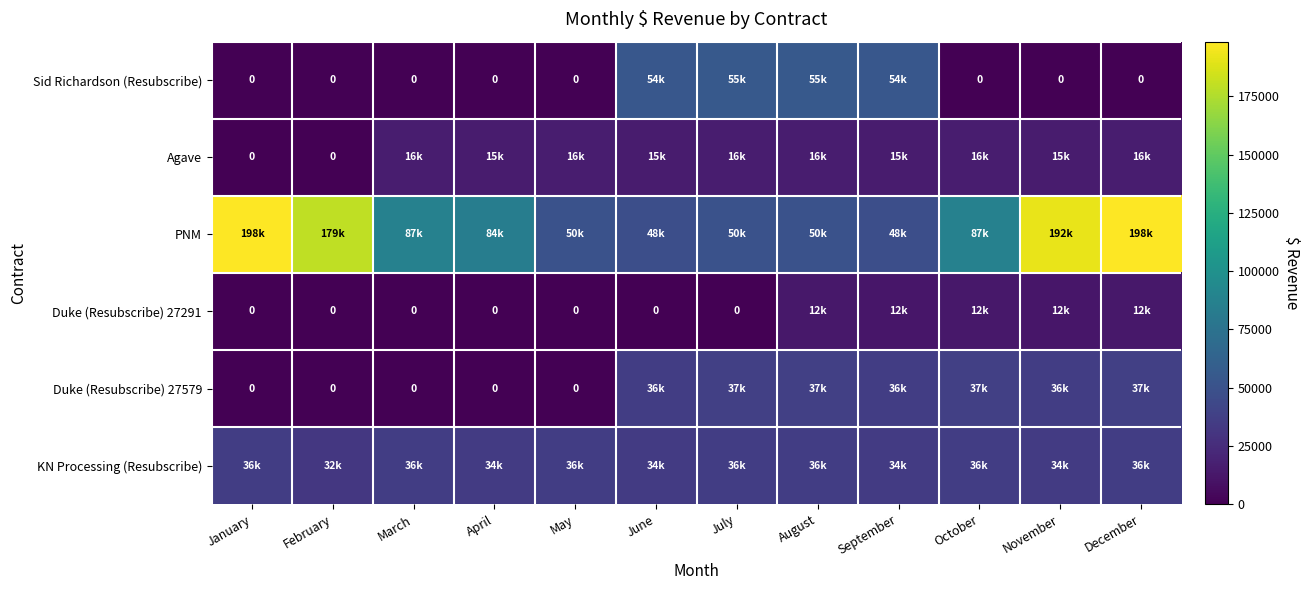

At which category does the chart reach its minimum across all series?

January